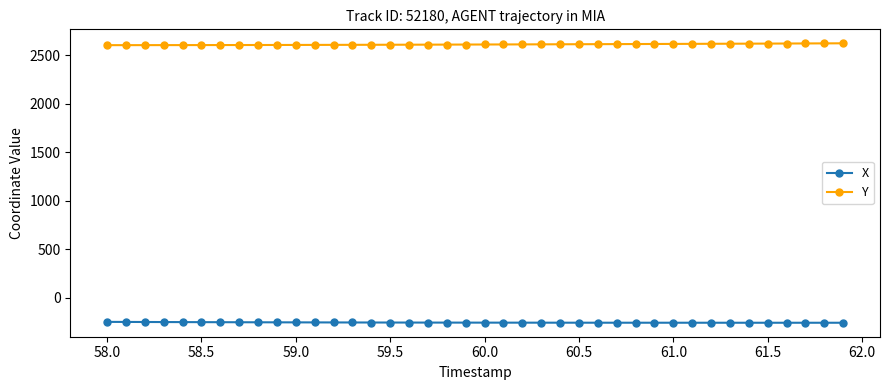

What is the value of the Y point at the 27th from the left?

2613.2